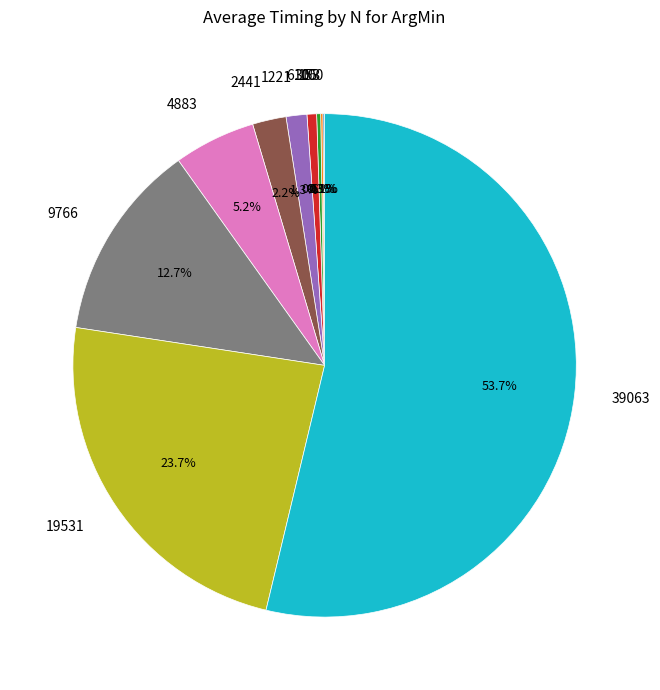

What percentage is NOT represented by 9766?

87.3%